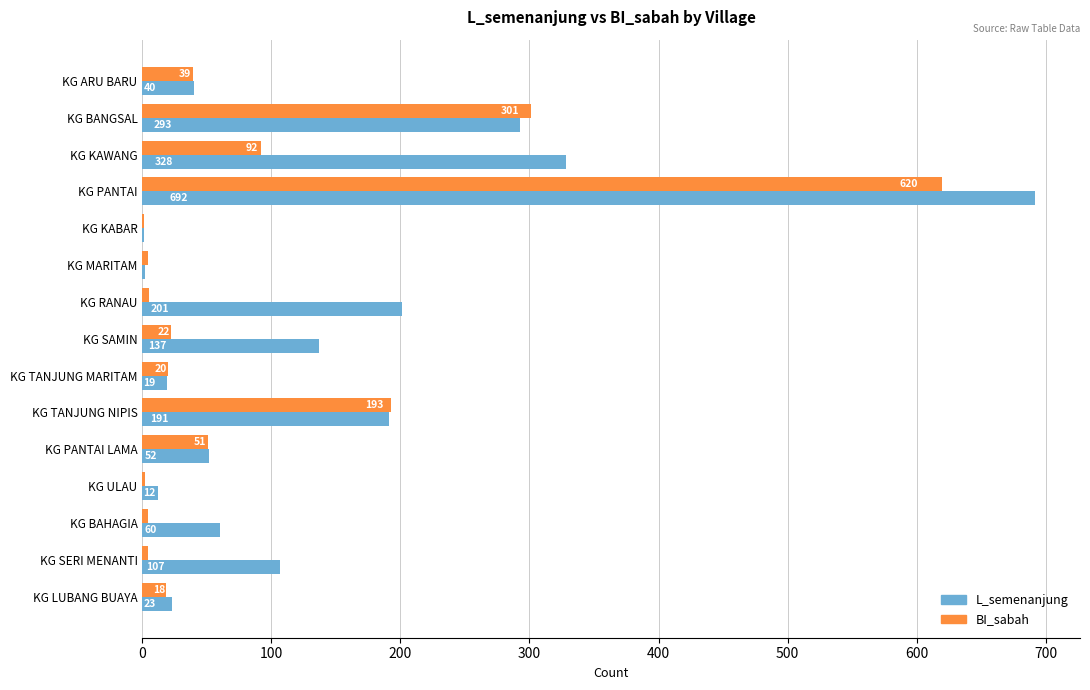

What is the greatest value displayed?

692